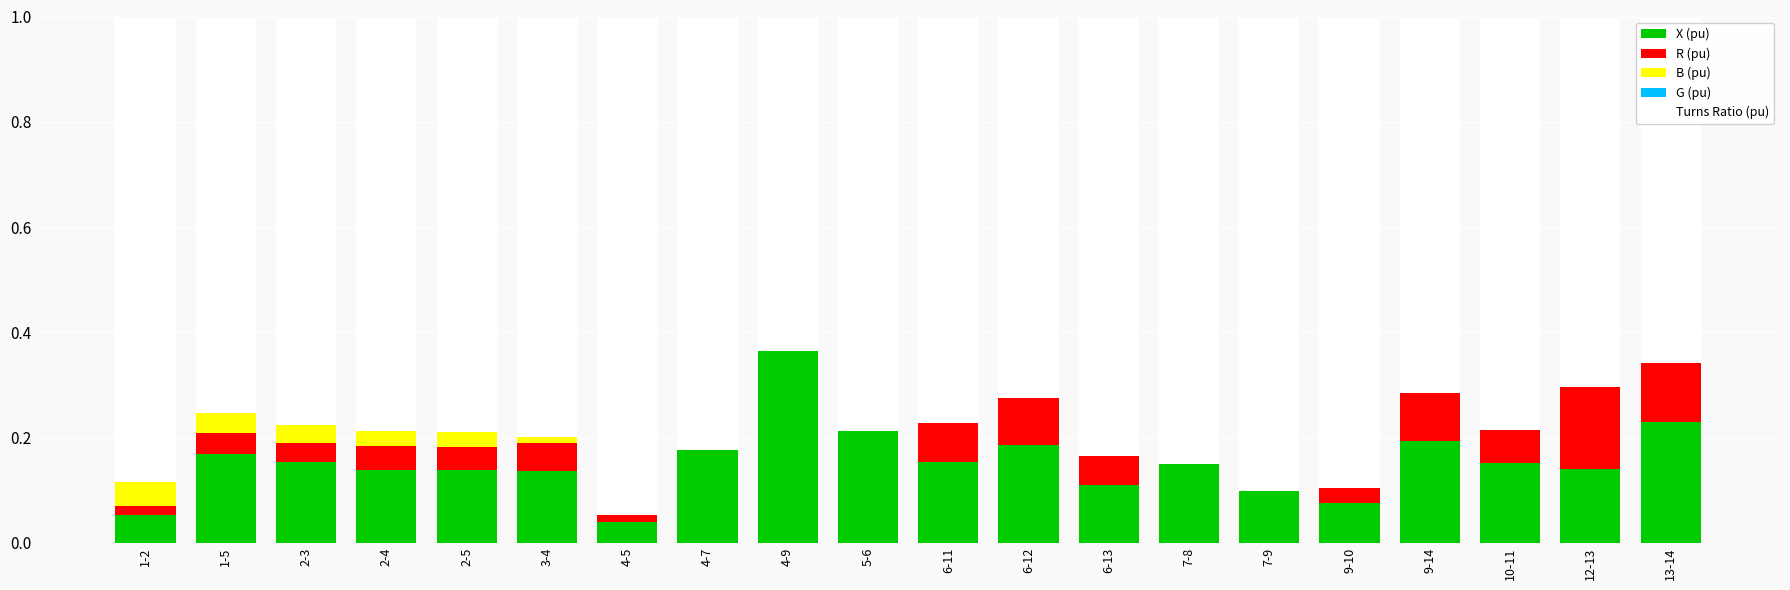

What is the total value across all series at 2-4?

1.0